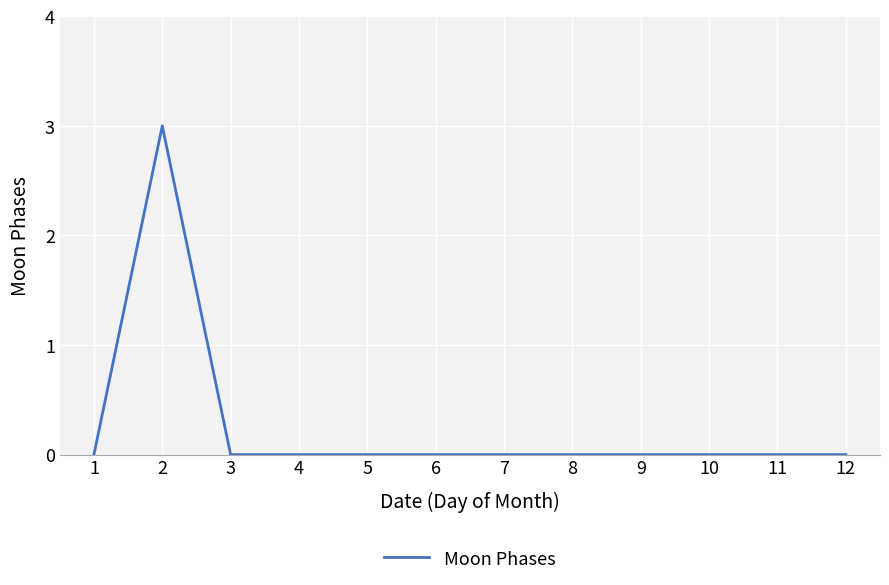

Between 2 and 1, which is larger?

2